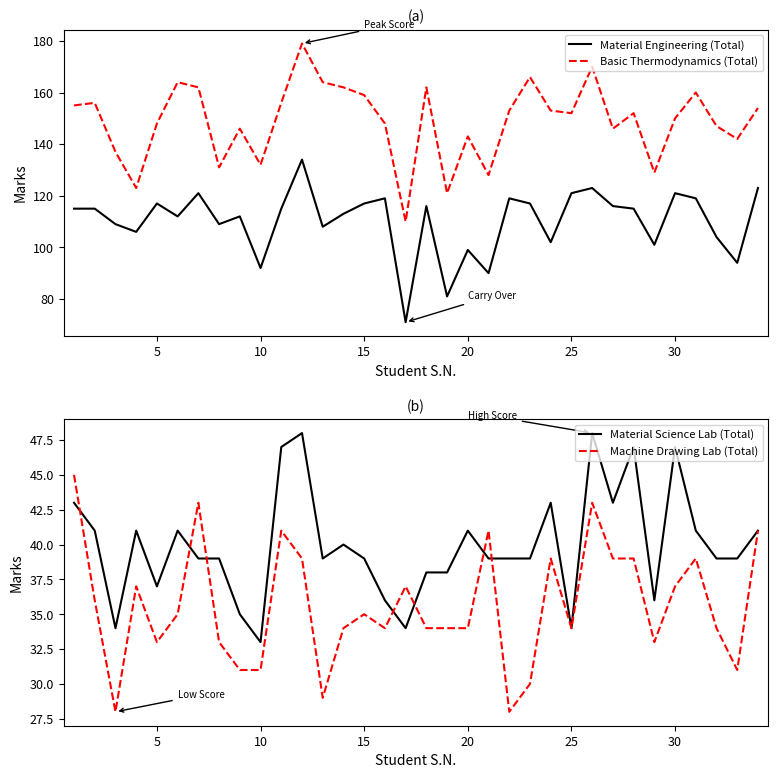

What are all the series names shown in the legend?

Material Engineering (Total), Basic Thermodynamics (Total), Material Science Lab (Total), Machine Drawing Lab (Total)